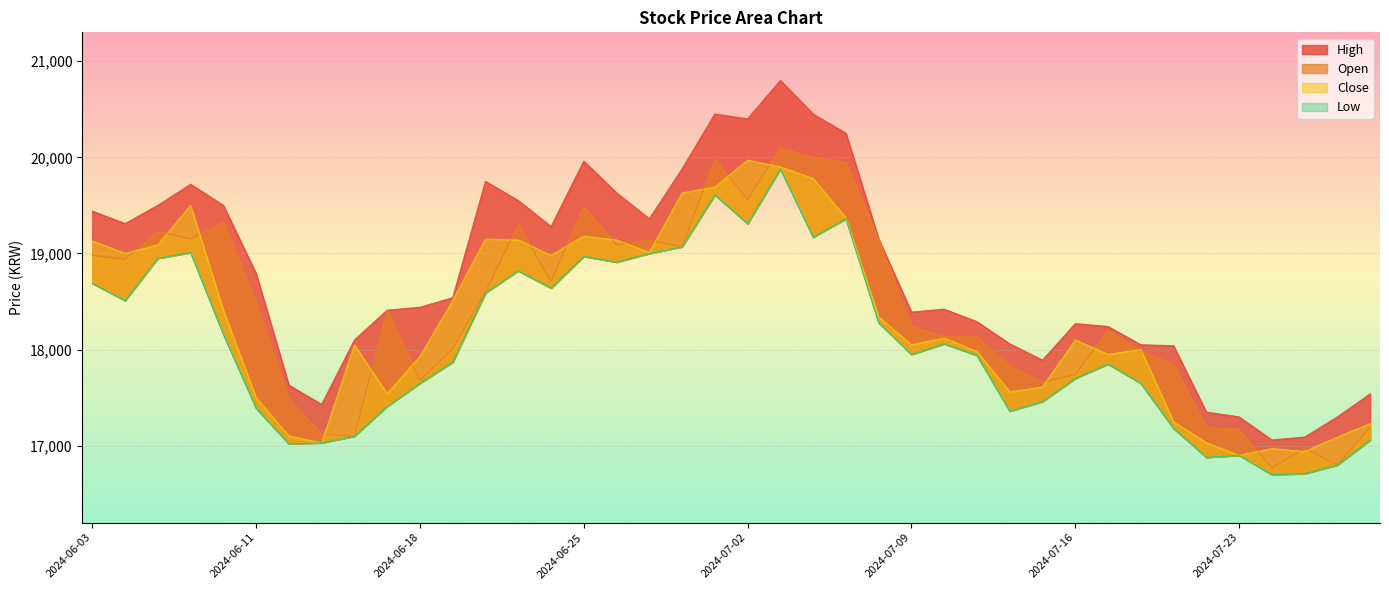

Is the value of Close at 2024-07-03 greater than the value of High at 2024-06-21?

Yes